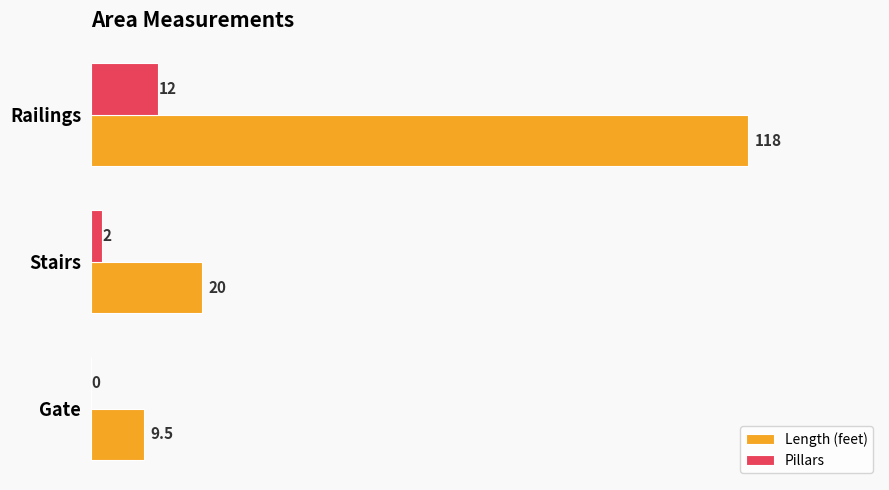

The value of Length (feet) at Railings is 31.9. True or false?

False